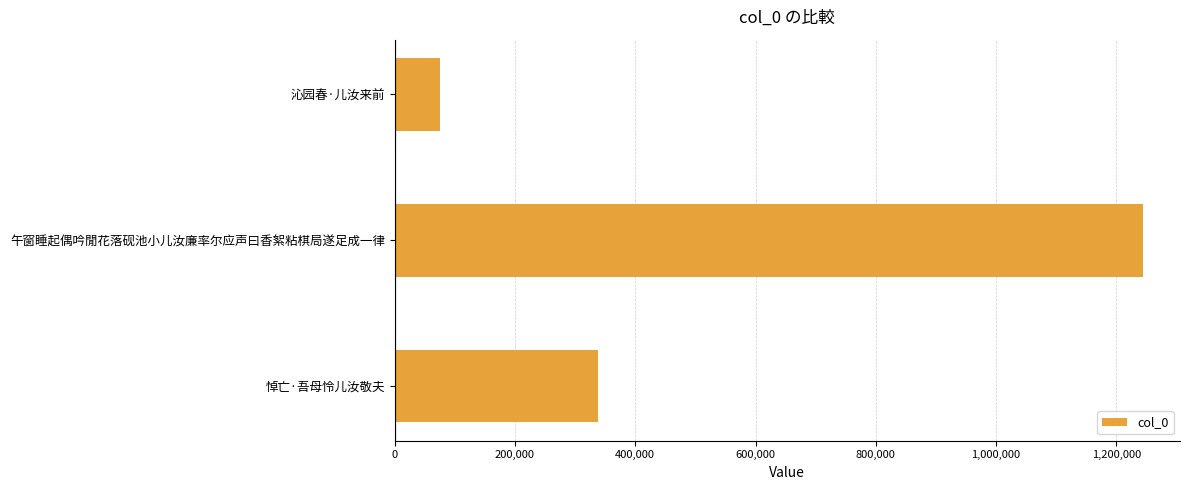

List the labels in order of value, largest first.

午窗睡起偶吟閒花落砚池小儿汝廉率尔应声曰香絮粘棋局遂足成一律, 悼亡·吾母怜儿汝敬夫, 沁园春·儿汝来前